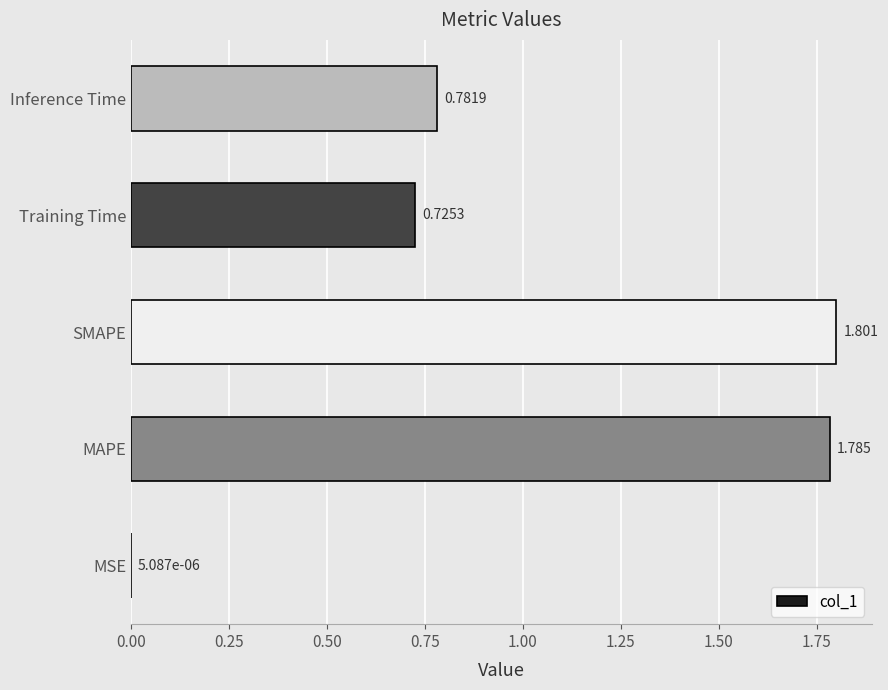

Which label corresponds to the largest value in the chart?

SMAPE